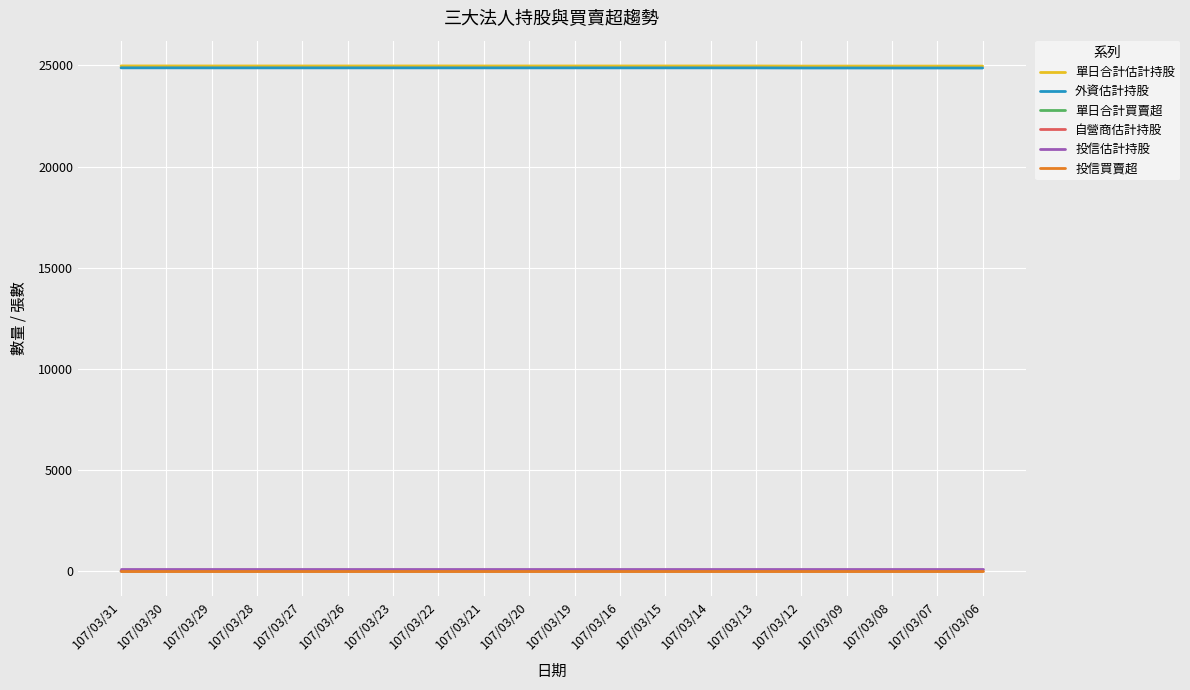

How many series are shown in this chart?

6